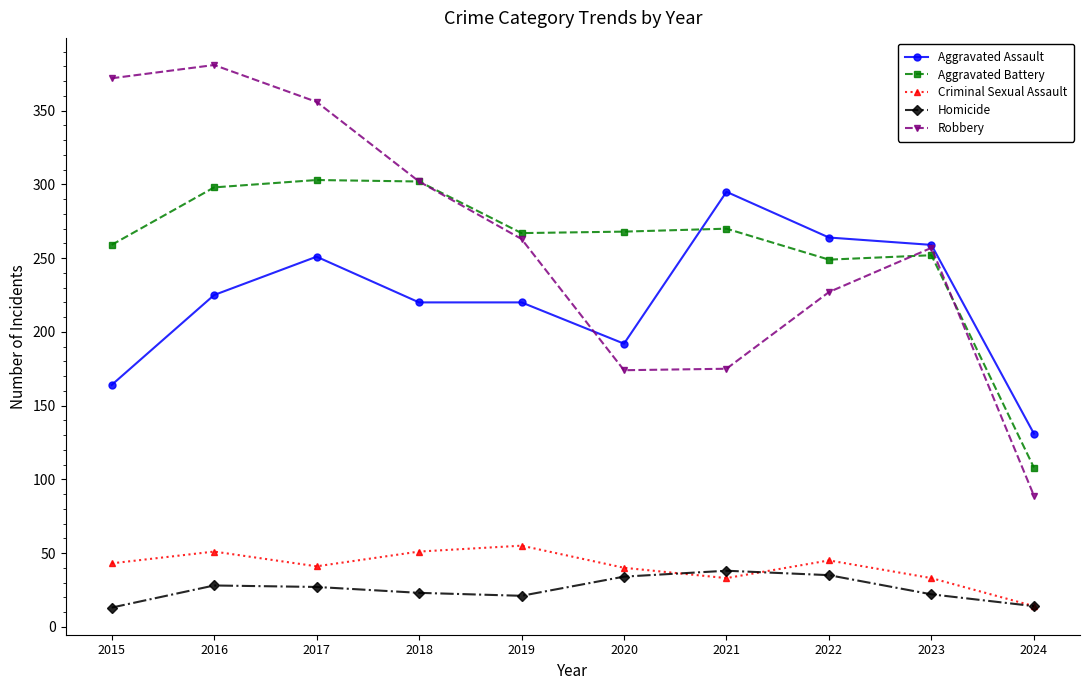

True or false: Aggravated Battery has a value of 252 at 2023.

True